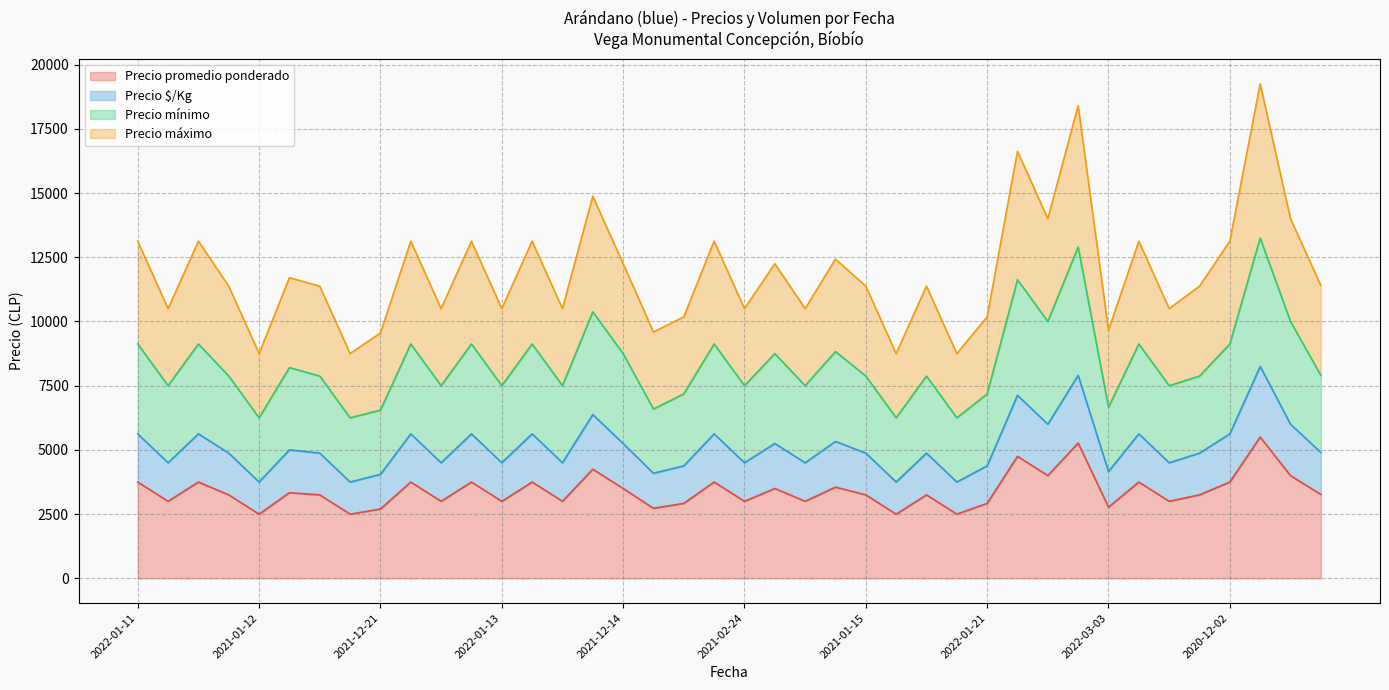

What is the approximate value of Precio promedio ponderado at 2021-01-27?

3000